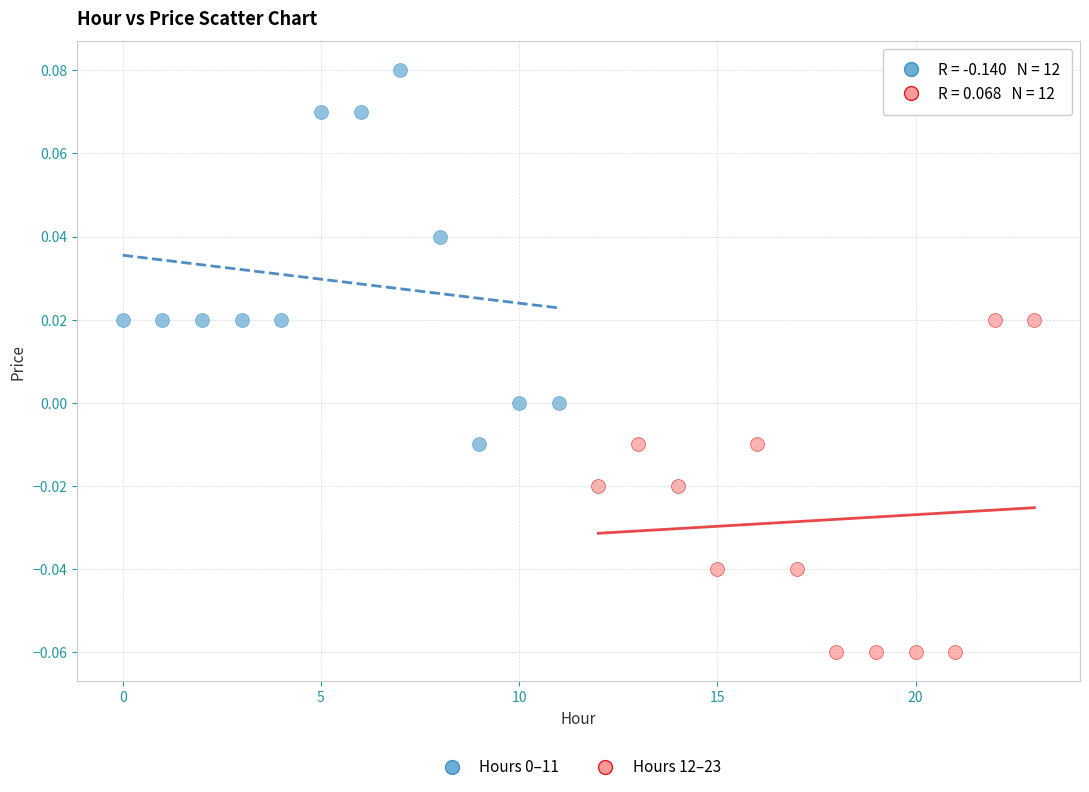

Which series contains the lowest Y value?

Hours 12–23